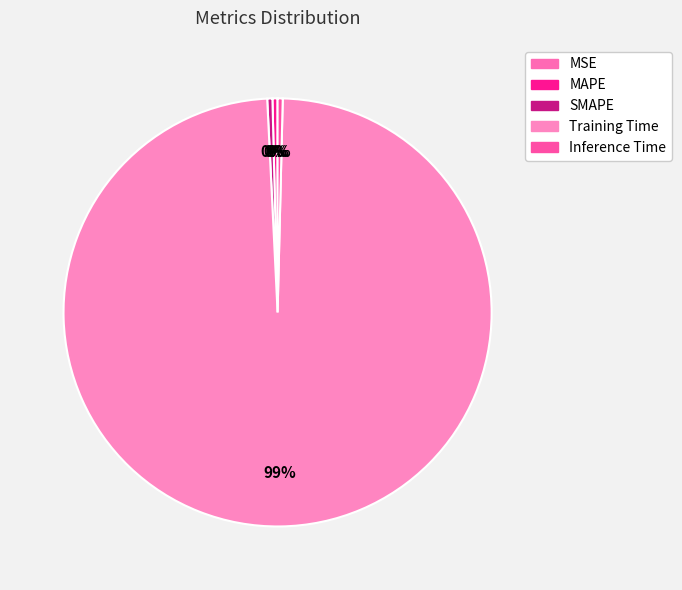

Does any single category account for the majority?

Yes